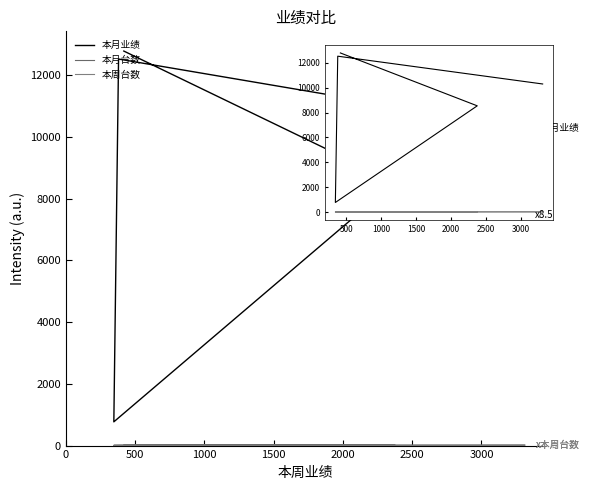

True or false: 本月台数 and 本月业绩 cross at least once.

False